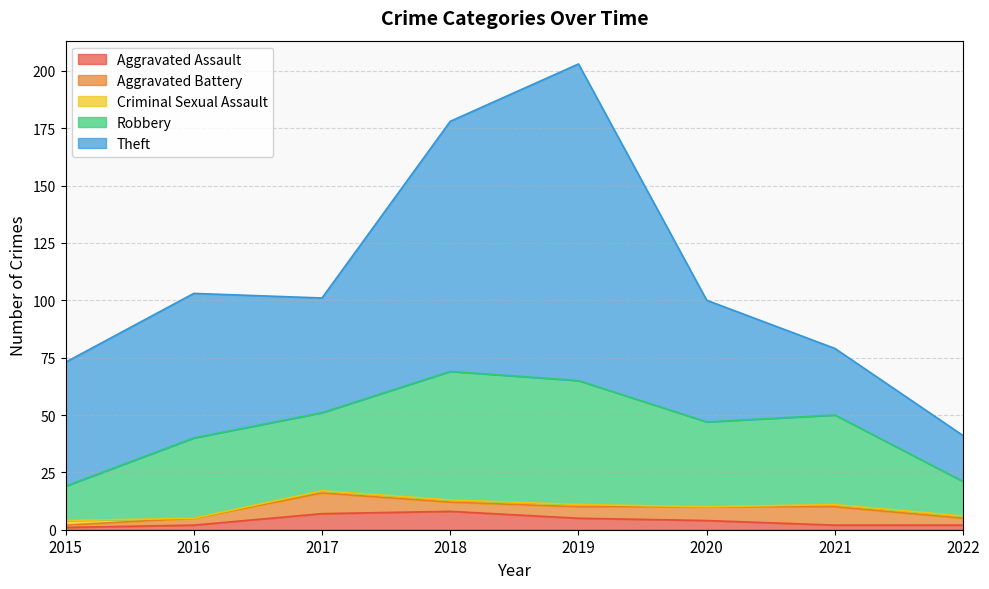

Between 2021 and 2022, which series saw the biggest shift?

Robbery